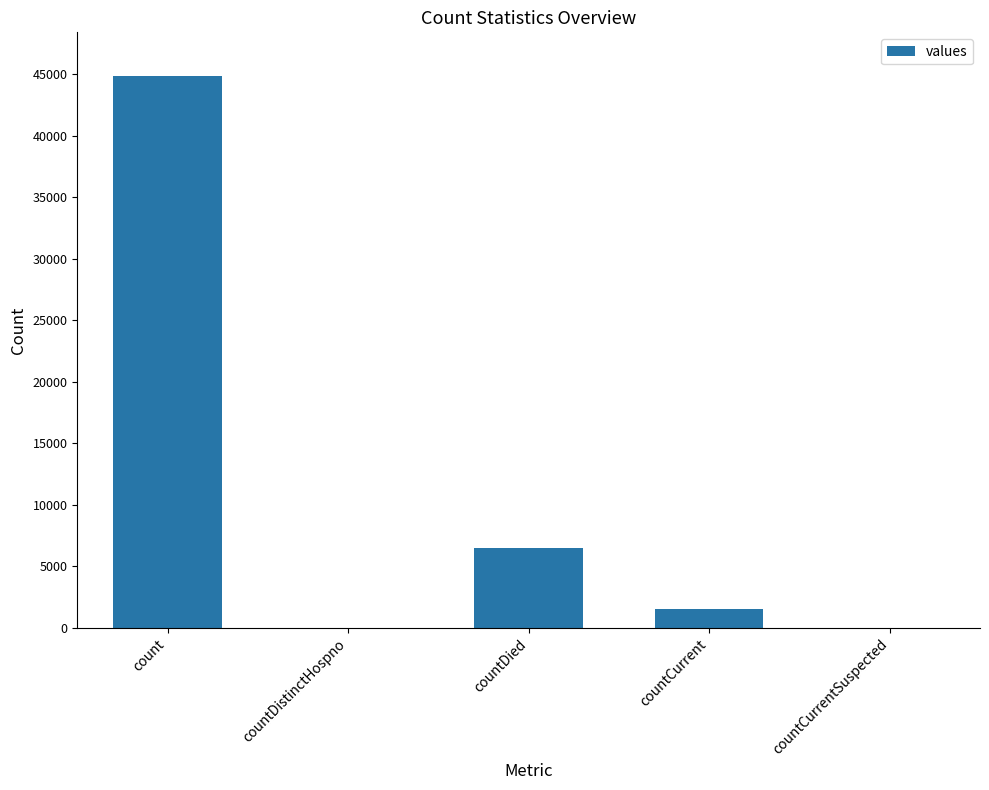

What is the sum of the values at count and countDistinctHospno?

44838